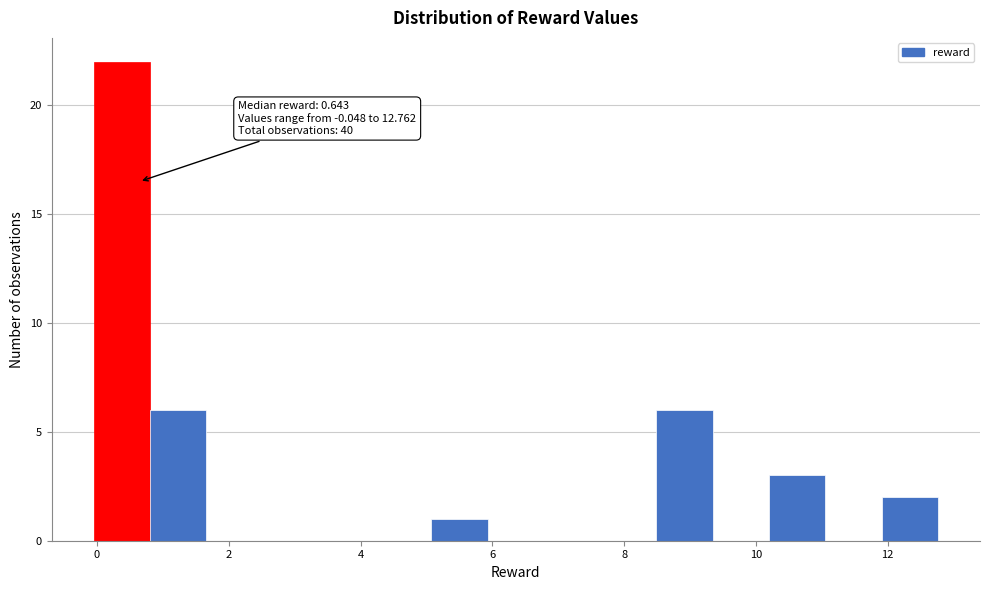

Over which range of the x-axis is the bar tallest?

0.0 to 0.8